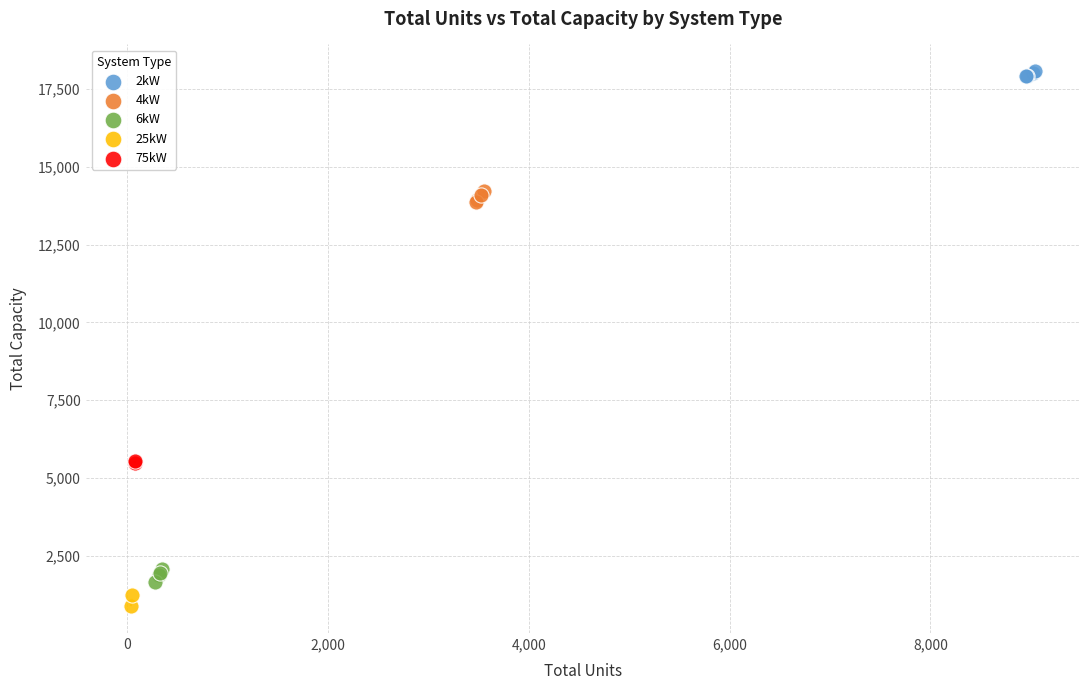

What are all the series names shown in the legend?

2kW, 4kW, 6kW, 25kW, 75kW